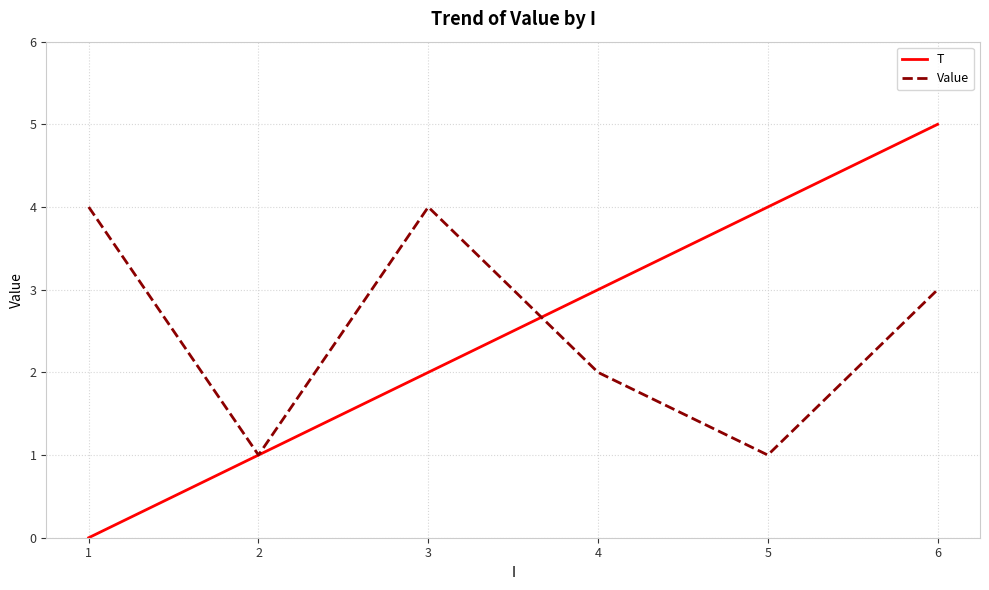

Is the value of T at 6 greater than the value of Value at 2?

Yes